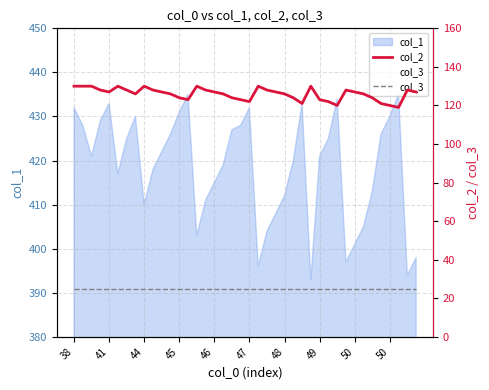

Is the value of col_2 at 44 greater than the value of col_3 at 27?

Yes